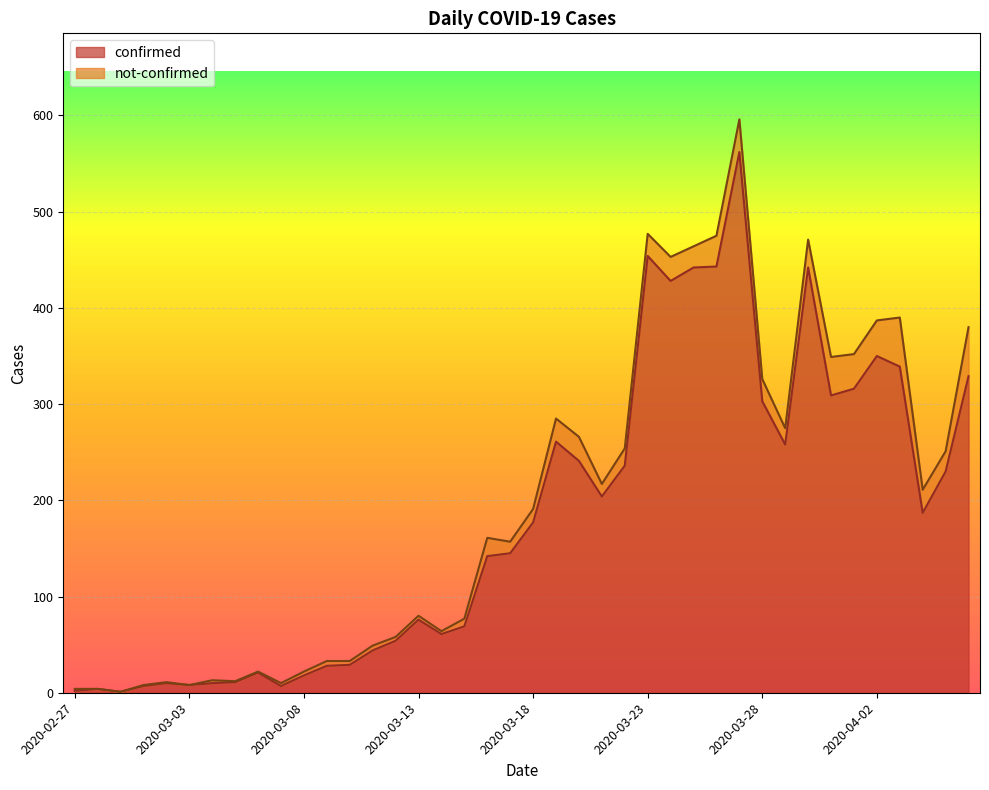

What is the average value?

181